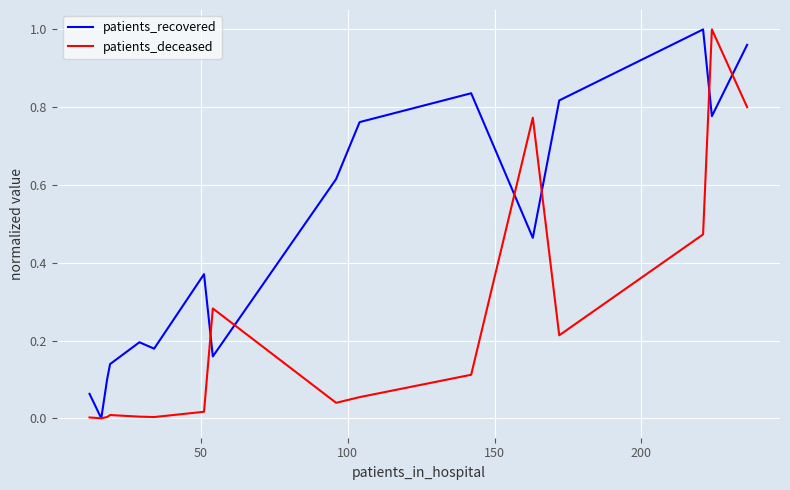

List the series in order of their overall mean, lowest first.

patients_deceased, patients_recovered